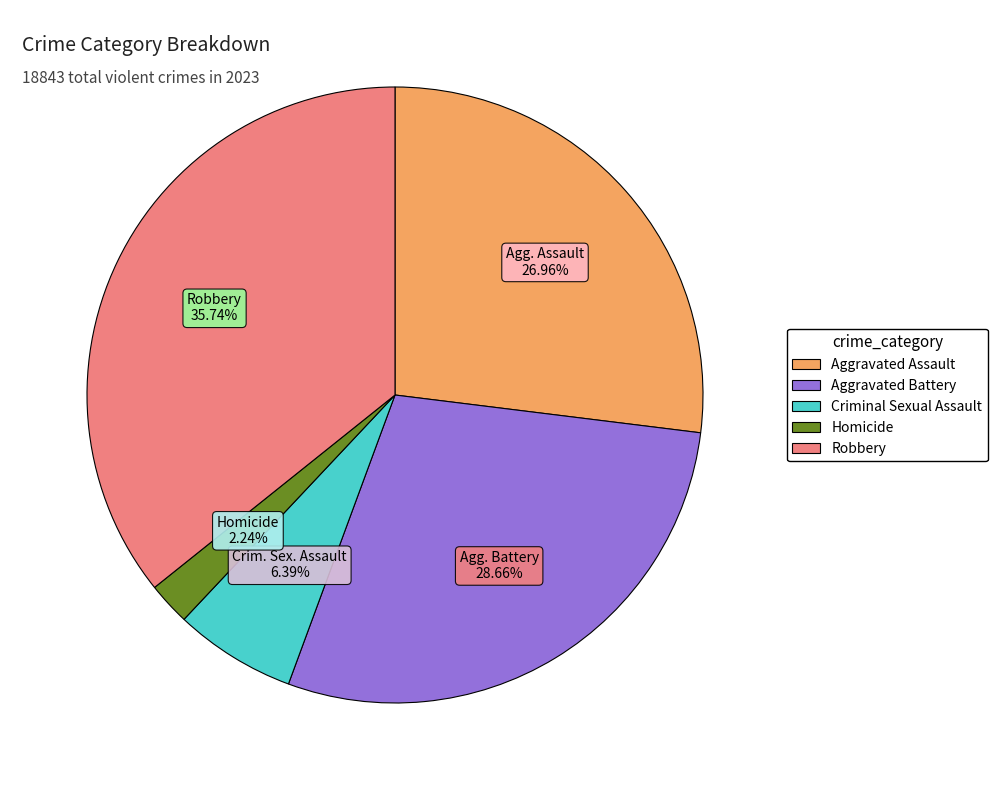

Between Homicide and Robbery, which is larger?

Robbery